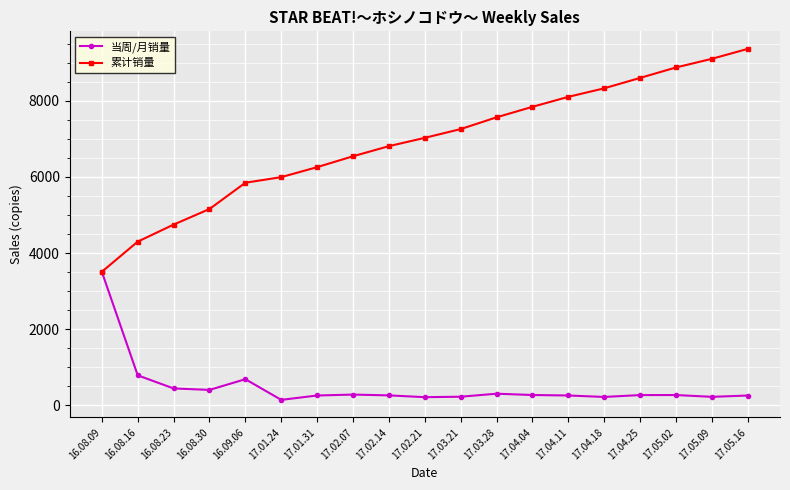

True or false: 累计销量 has more than 1 interior local peaks.

False